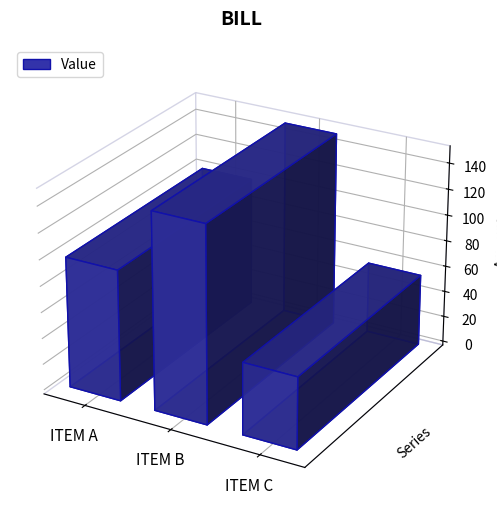

What is the value of the 2nd bar from the left?

150